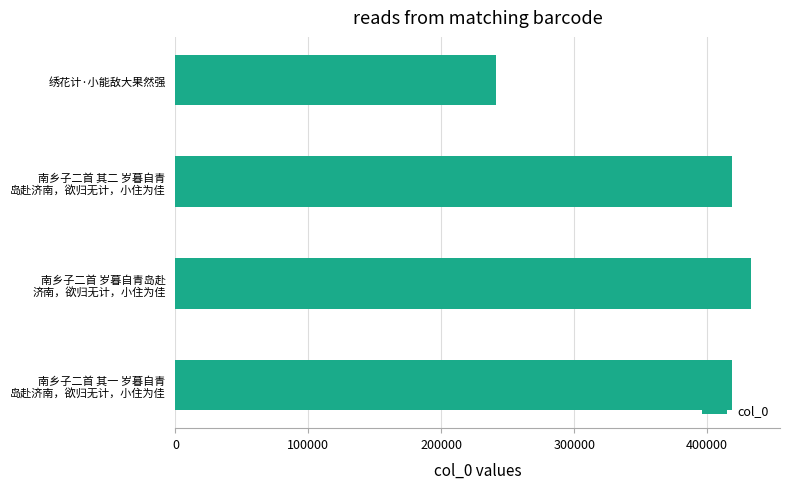

At which category does the chart reach its minimum across all series?

绣花计·小能敌大果然强